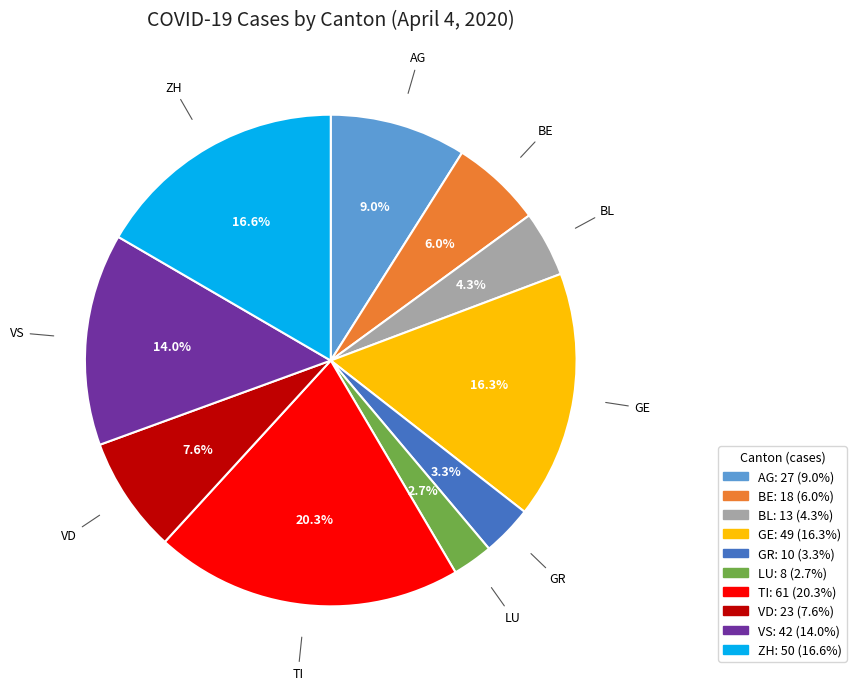

Between TI and AG, which is larger?

TI